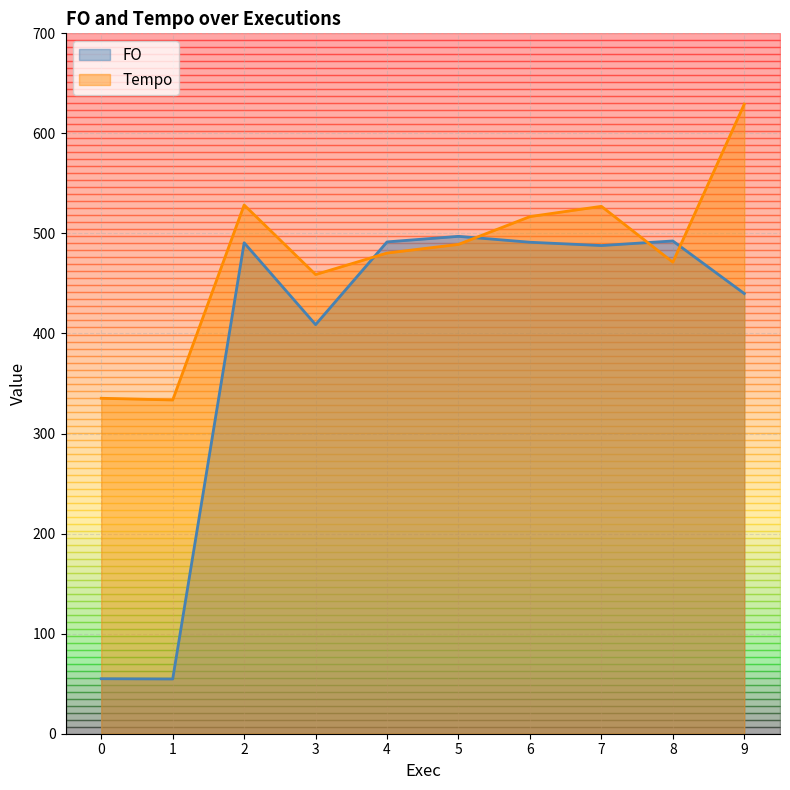

Rank the series by their average value, from highest to lowest.

Tempo, FO